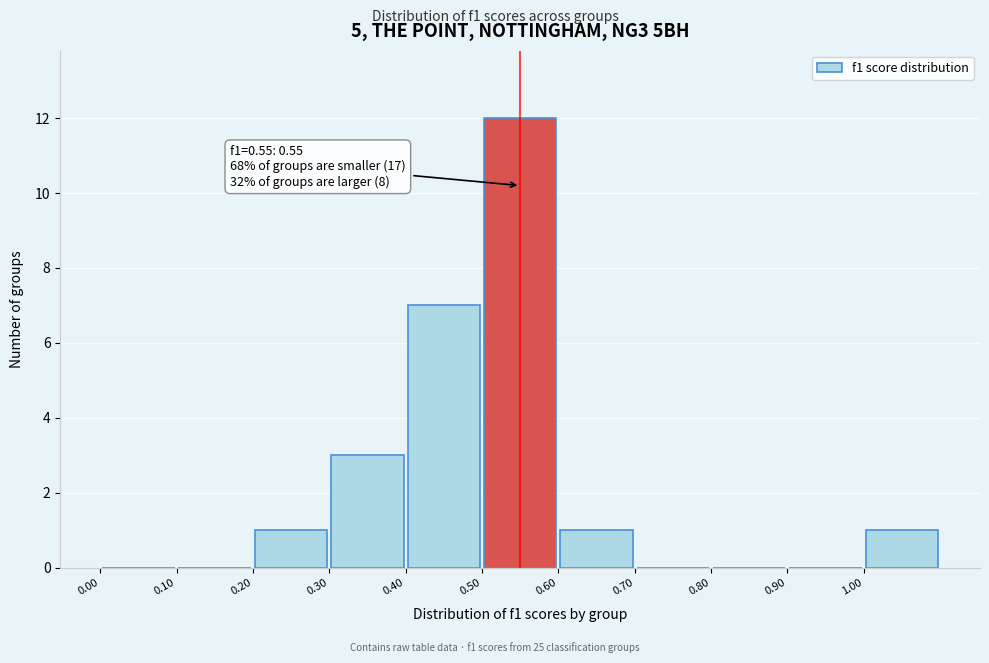

Which range on the x-axis has the tallest bar?

0.5 to 0.6